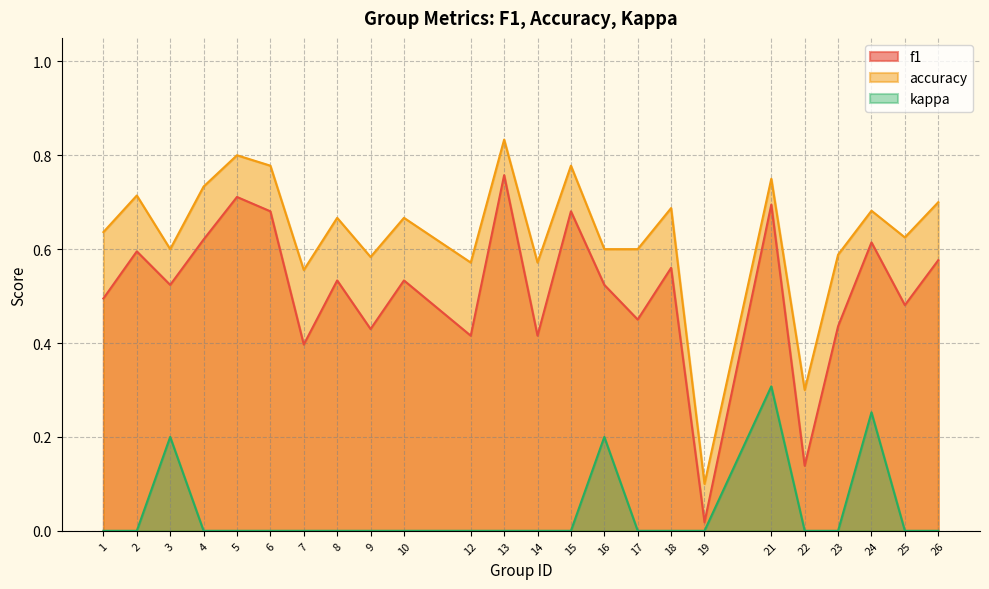

What is the value of the accuracy point at the 16th from the left?

0.6